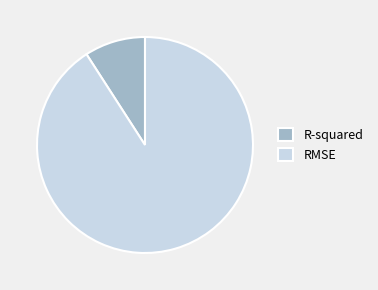

Which slice represents more than half of the pie?

RMSE